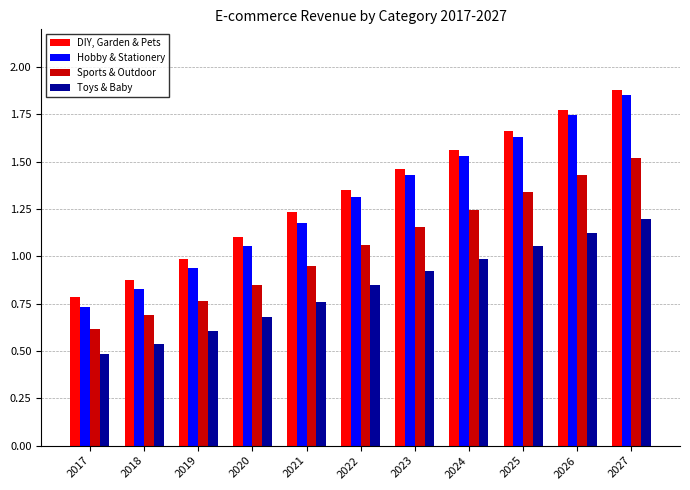

What is the difference between the highest and lowest values at 2026?

0.6